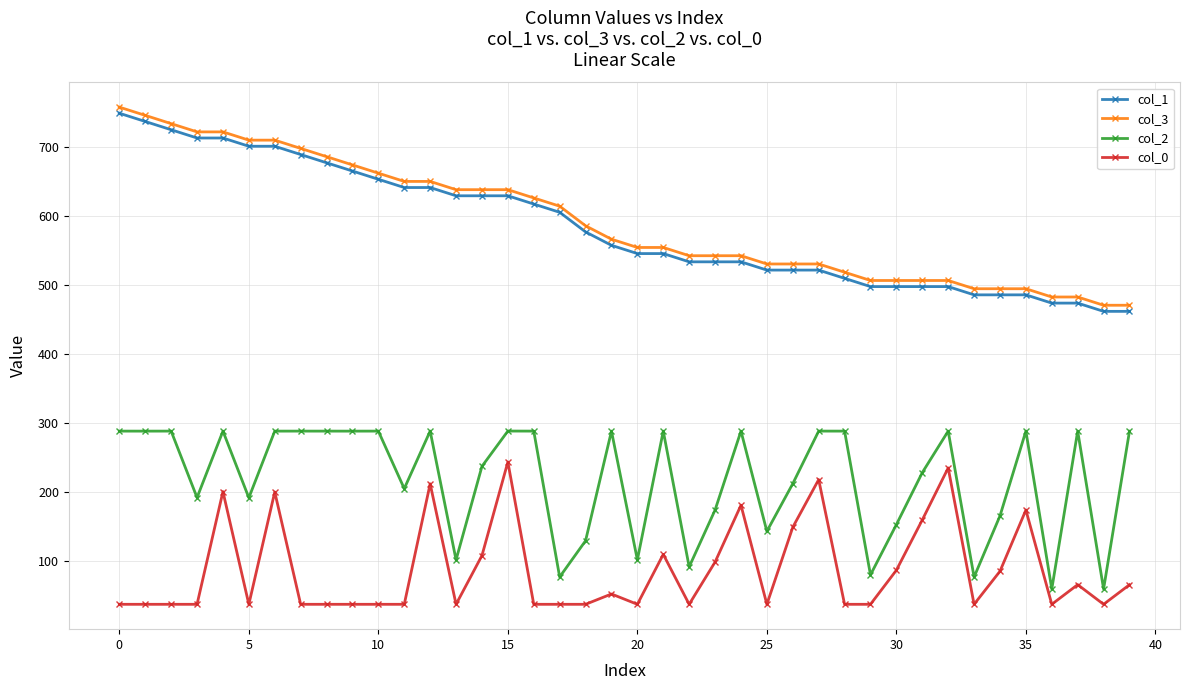

What is the value of the col_1 point at the 6th from the left?

701.0